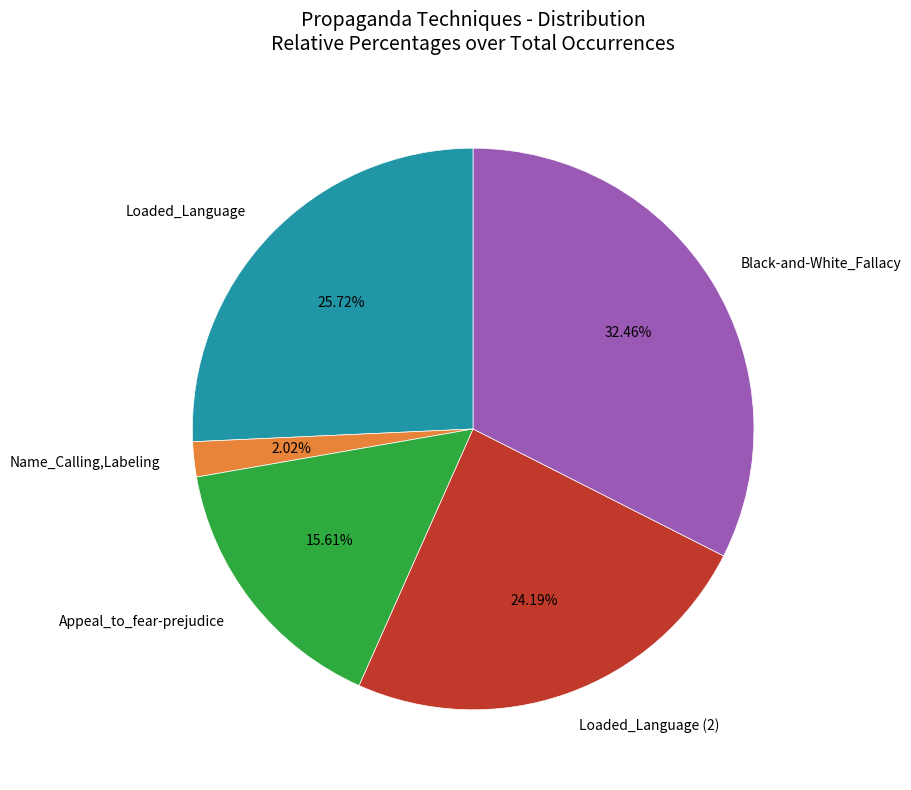

To the nearest percent, what is the difference between the largest and smallest slice percentages?

30%